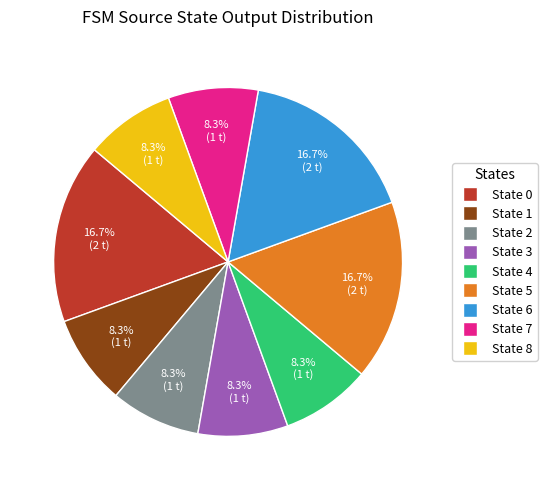

What percentage is NOT represented by State 8?

91.7%